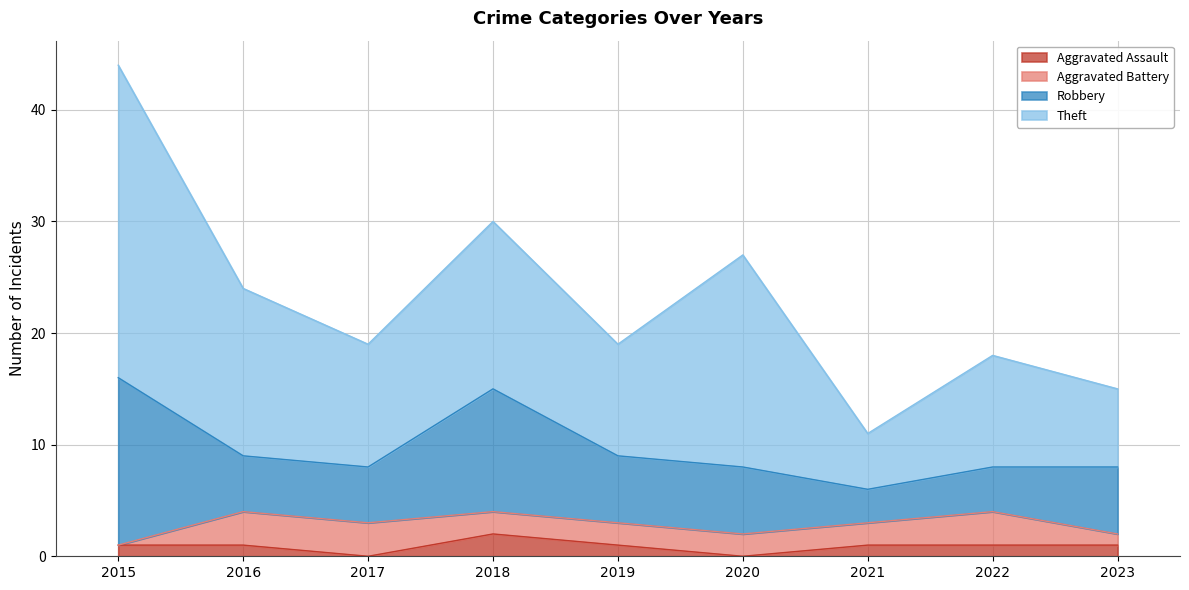

The value of Aggravated Battery at 2022 is 5. True or false?

False